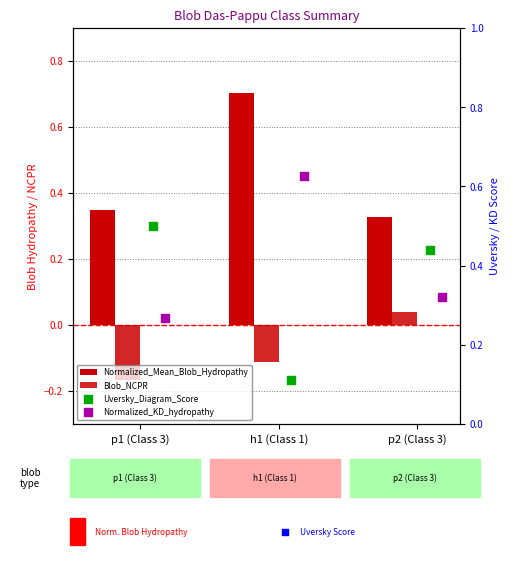

Is the value of Normalized_KD_hydropathy at p1 (Class 3) greater than the value of Uversky_Diagram_Score at h1 (Class 1)?

Yes